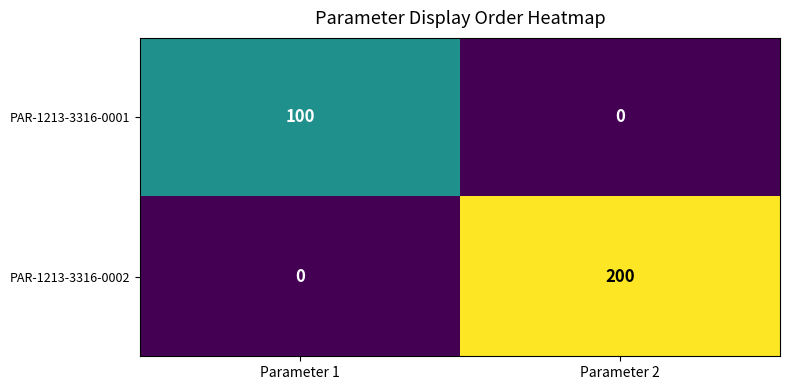

The PAR-1213-3316-0002 series shows 264 at Parameter 2. True or false?

False